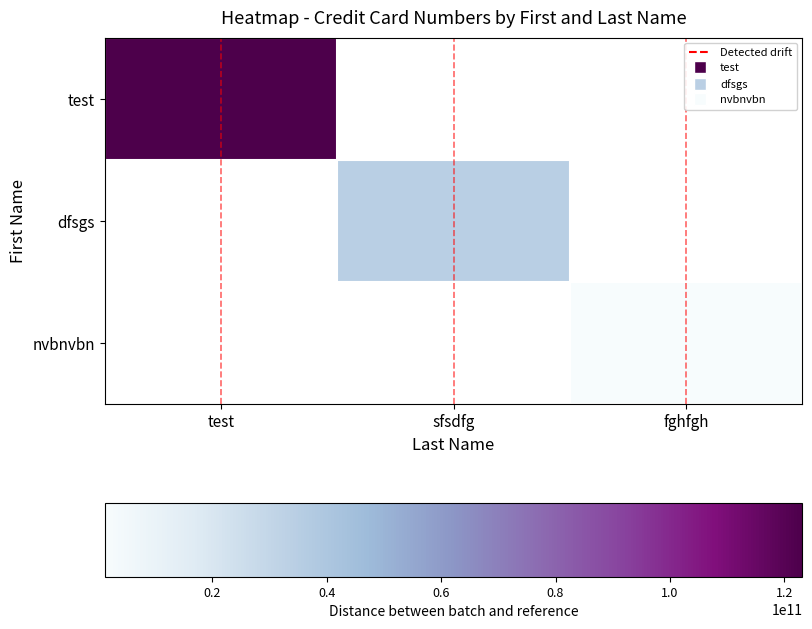

The value of test at test is 76404734423.4. True or false?

False